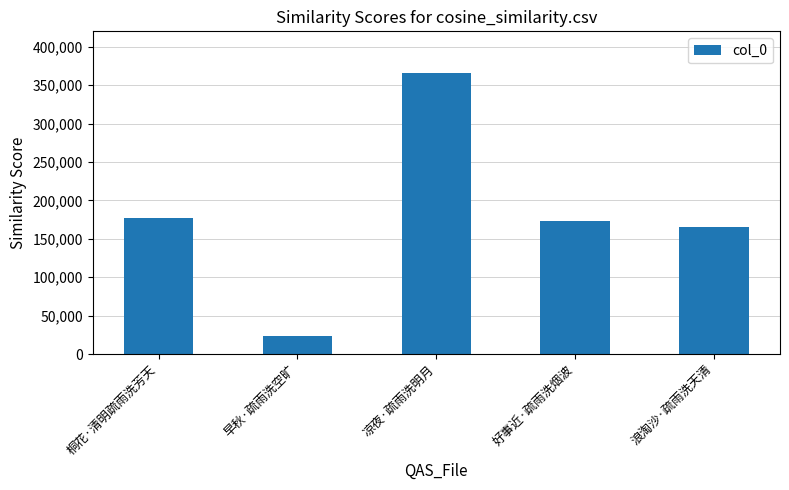

Read the value at 早秋·疏雨洗空旷.

23049